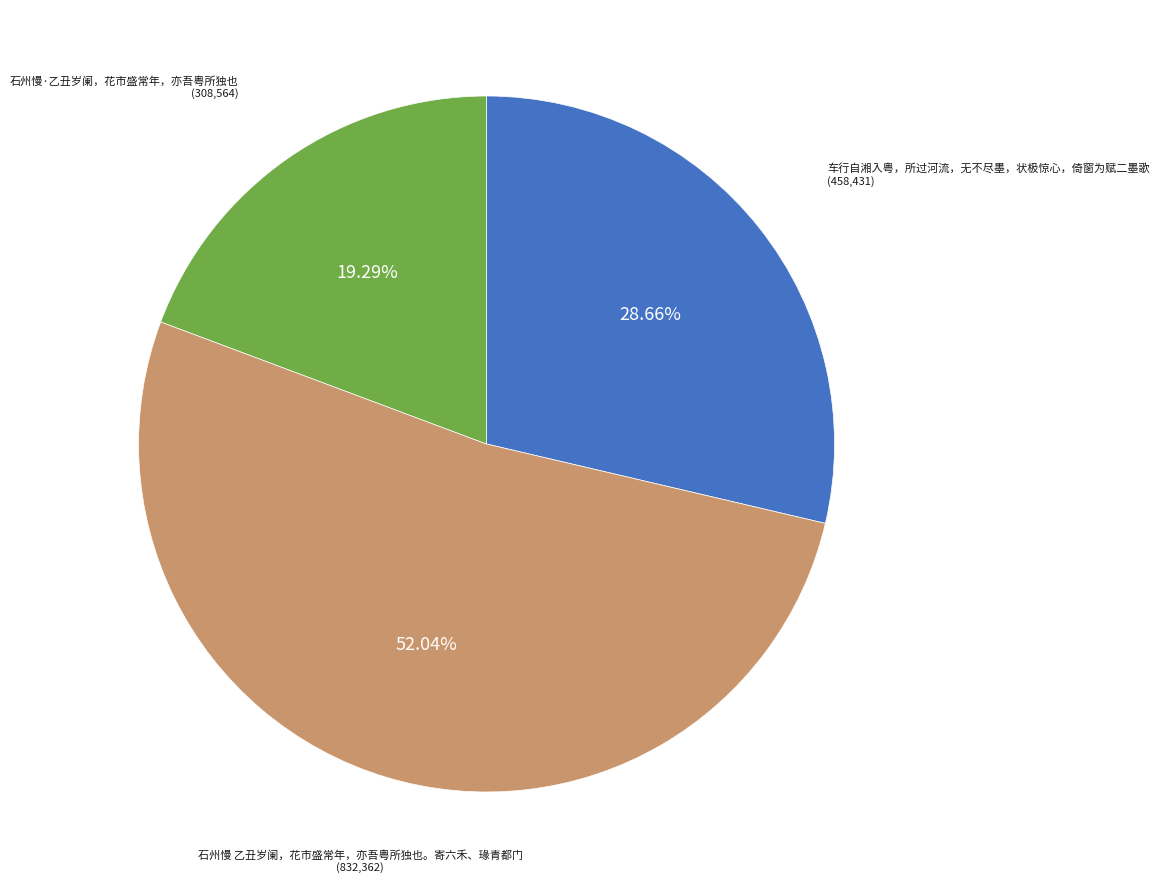

How many segments does this pie chart have?

3